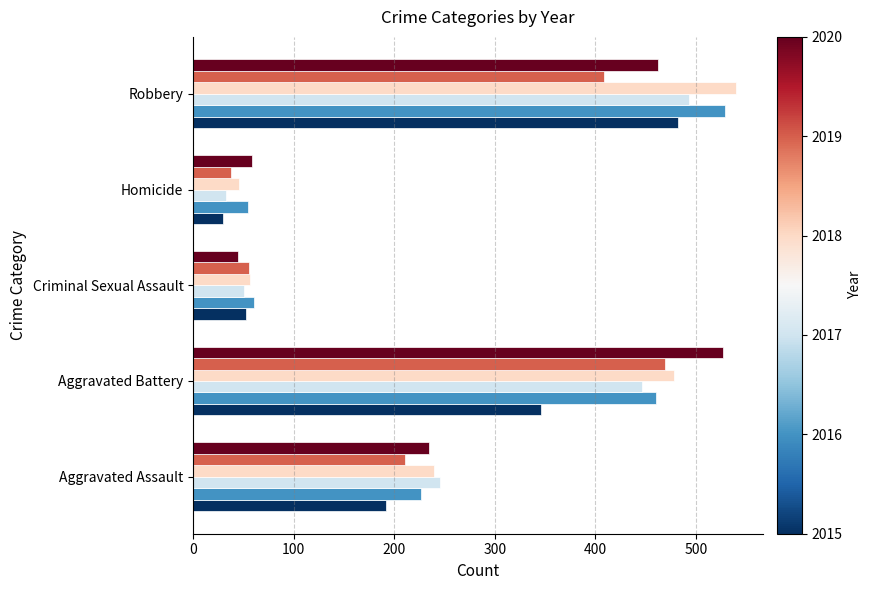

Which category has the lowest value across all series?

Homicide